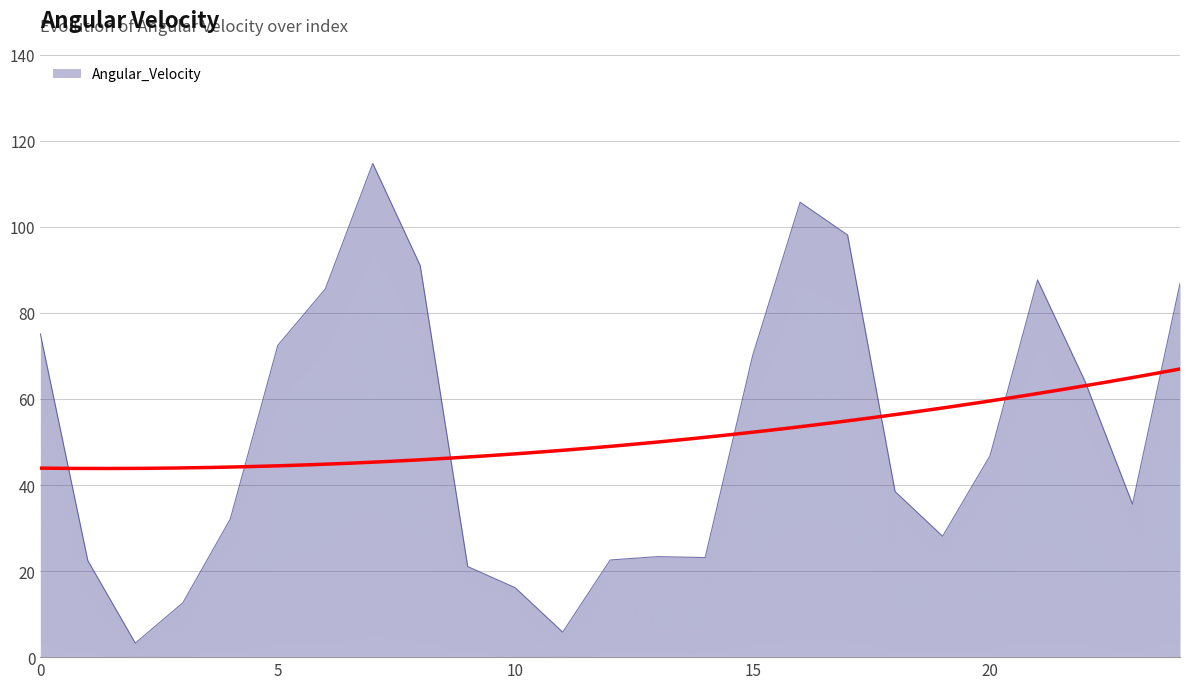

What is the greatest value displayed?

114.8